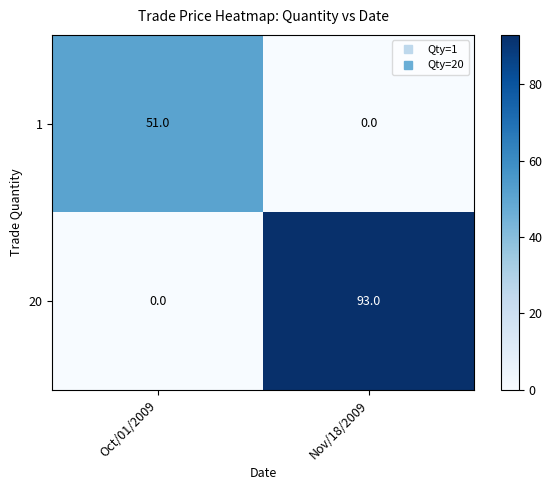

Is it true that 1 equals 51 at Oct/01/2009?

True